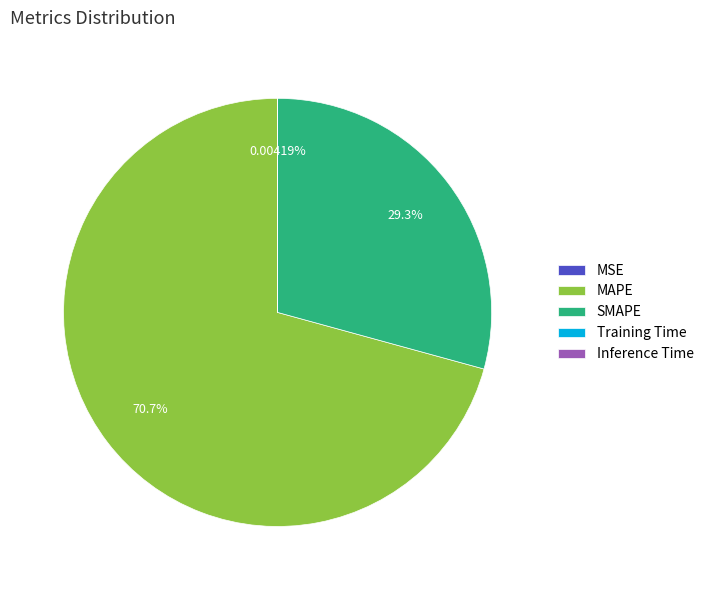

What is the largest slice in the pie chart?

MAPE